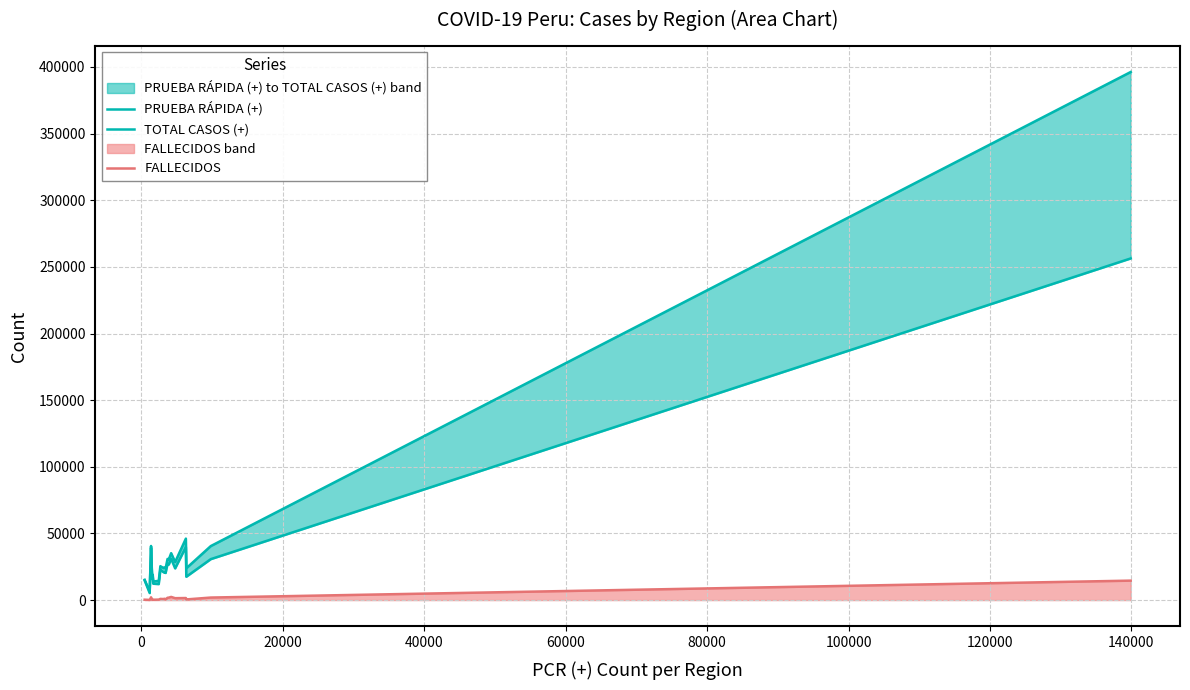

True or false: PRUEBA RÁPIDA (+) and TOTAL CASOS (+) cross at least once.

False